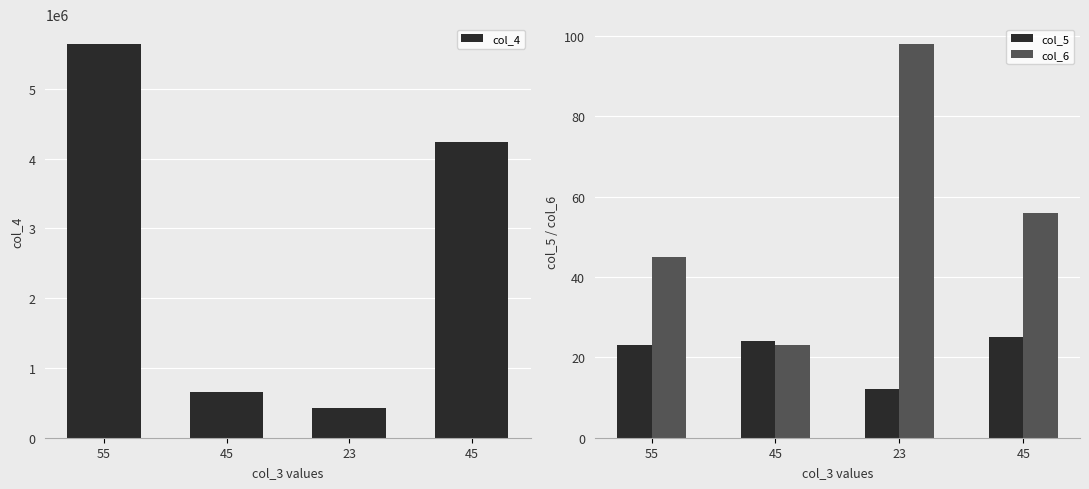

At which label is col_5 closest to 18?

55